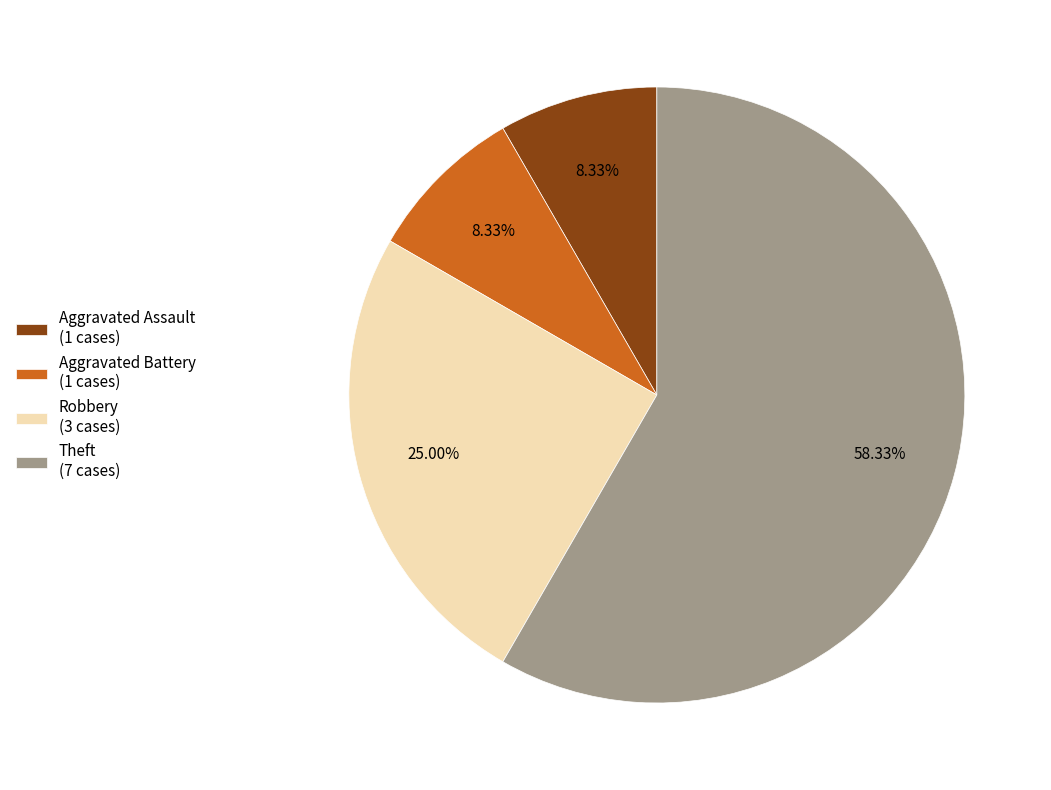

How much of the chart is everything except Aggravated Battery?

91.7%